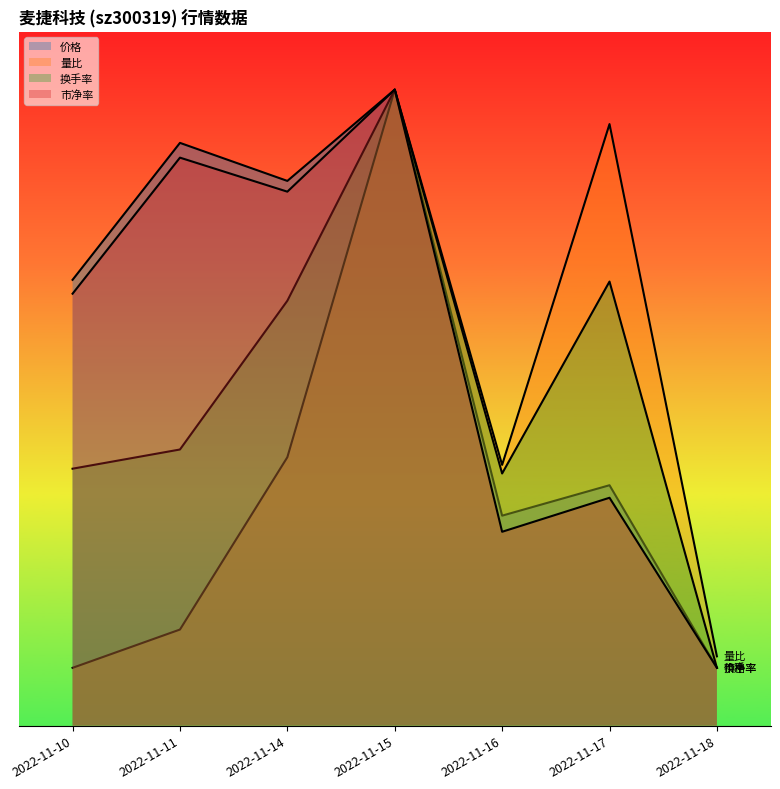

What is the difference between the highest and lowest values at 2022-11-17?

6.5